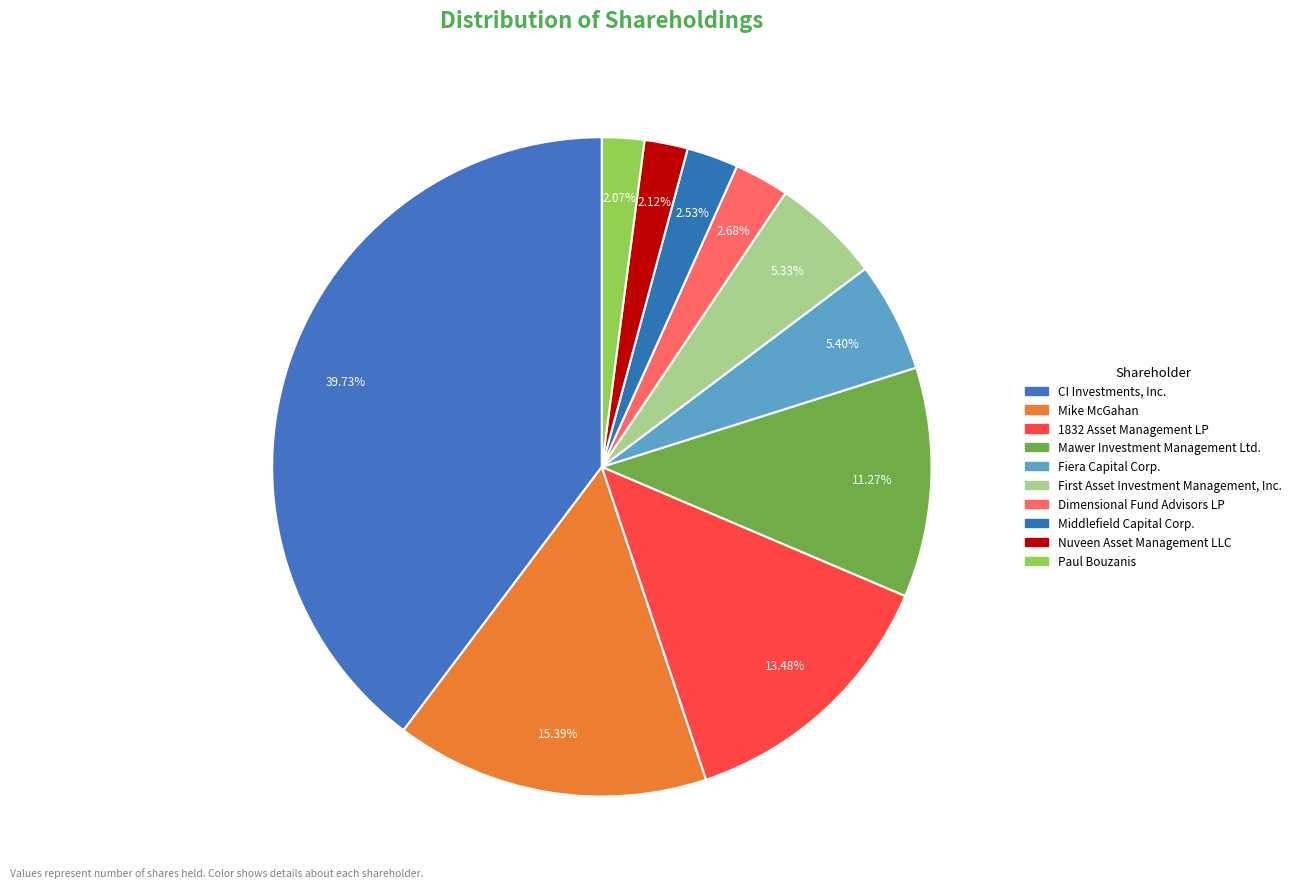

Count the number of slices in the pie.

10